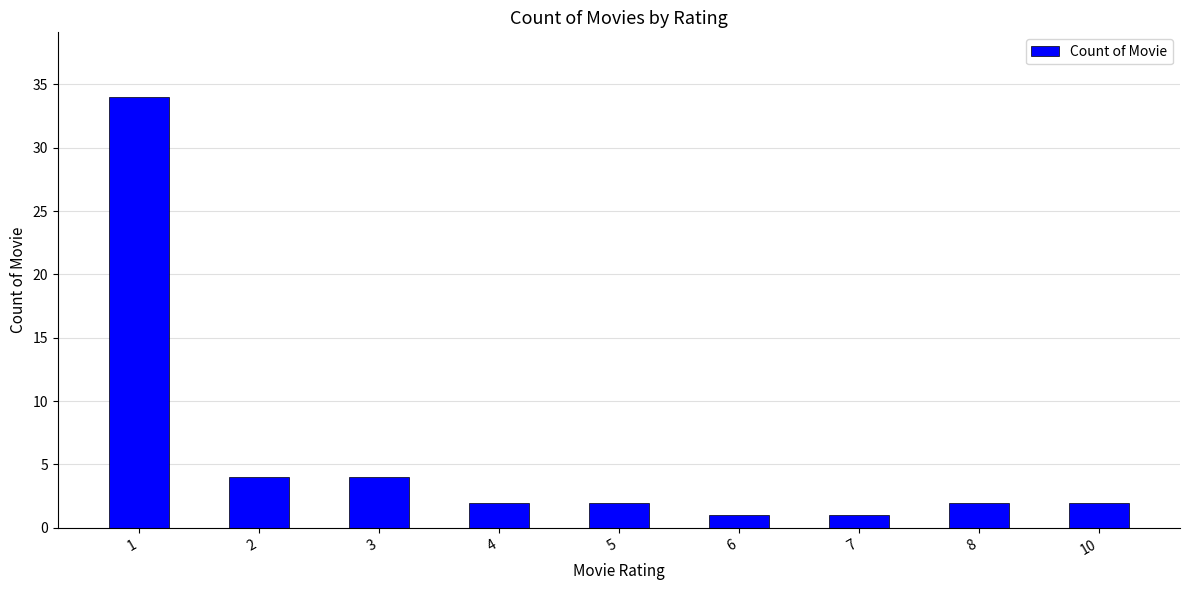

True or false: the data shows 7 at 3.

False